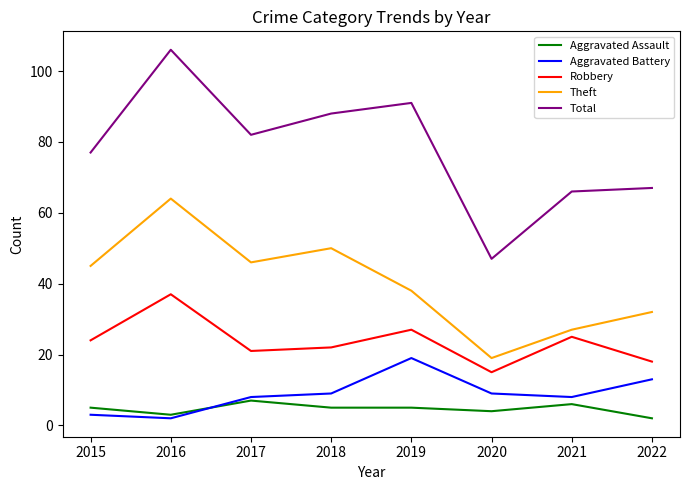

Between 2015 and 2016, which series saw the biggest shift?

Total